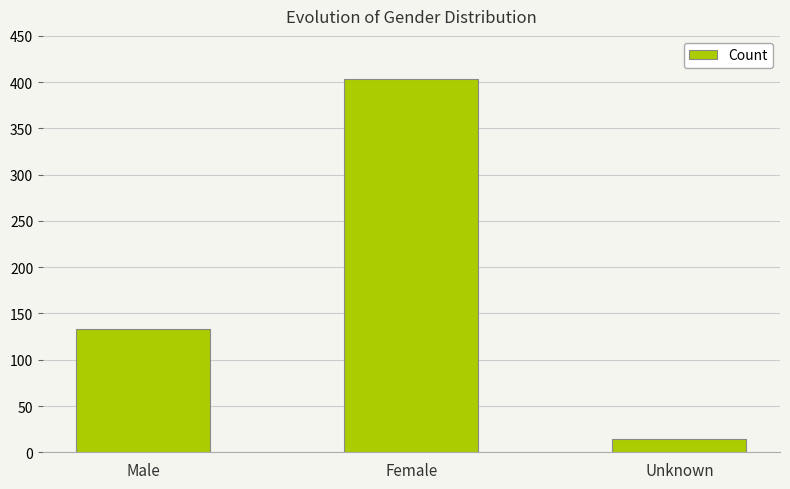

How many bars are there in total?

3